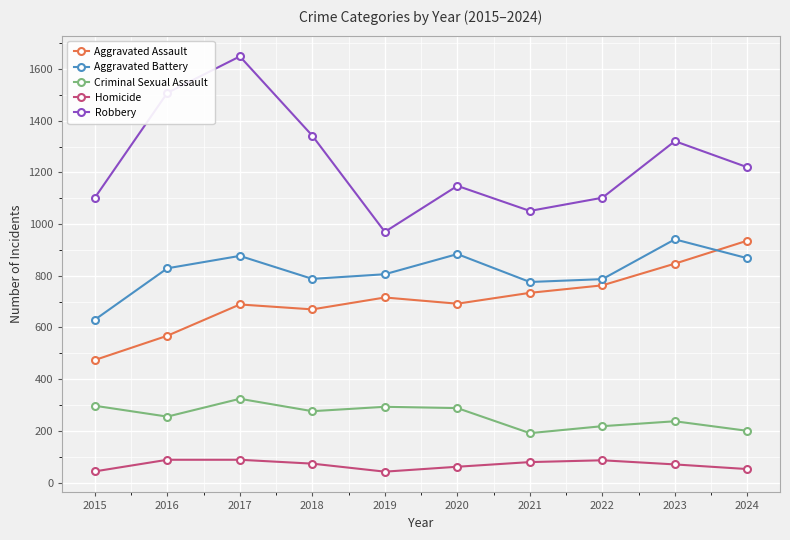

At which category is the sum across all series the highest?

2017